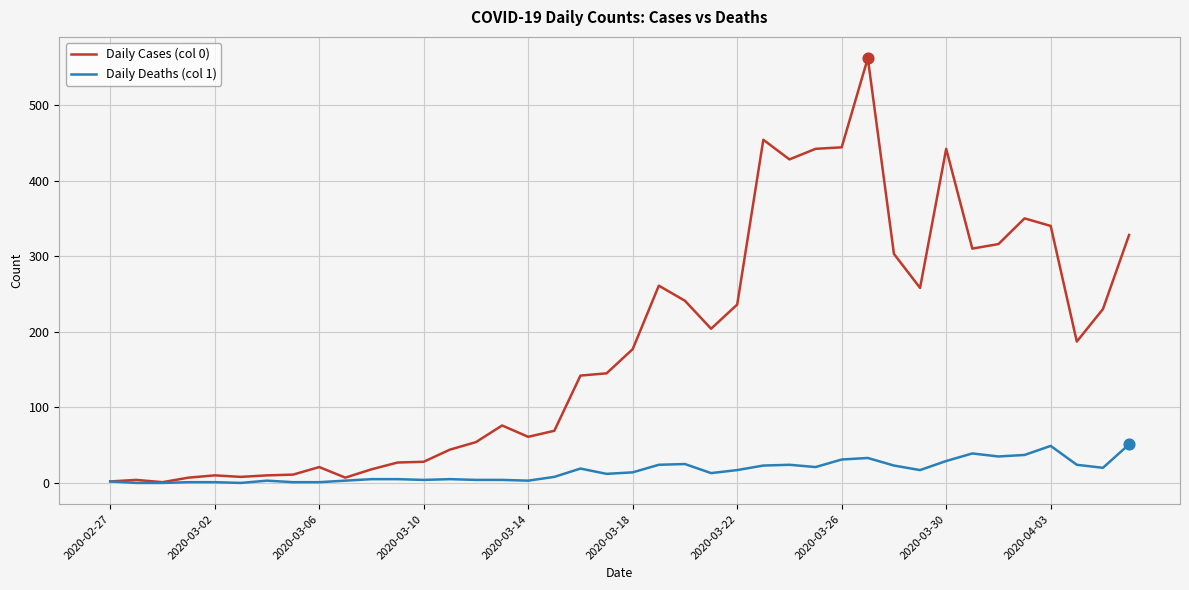

Which series has the largest total across all categories?

Daily Cases (col 0)